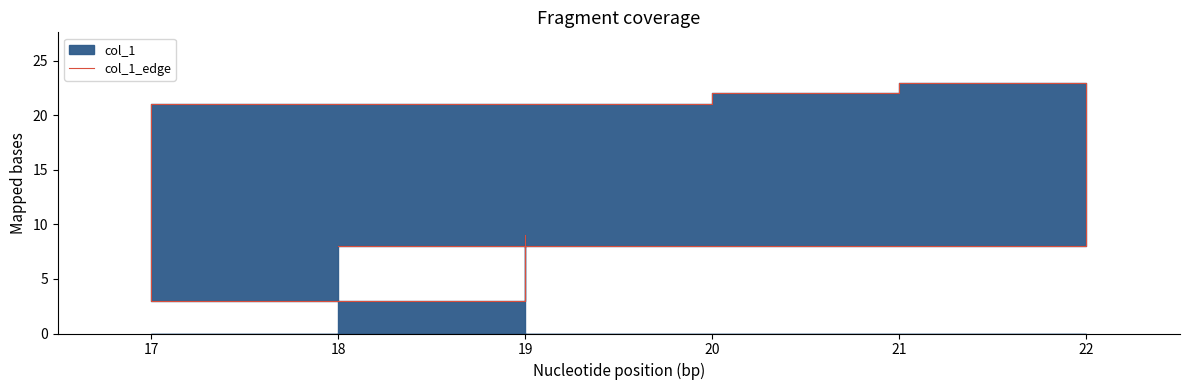

How many interior local peaks (higher than both neighbors) does the data have?

1